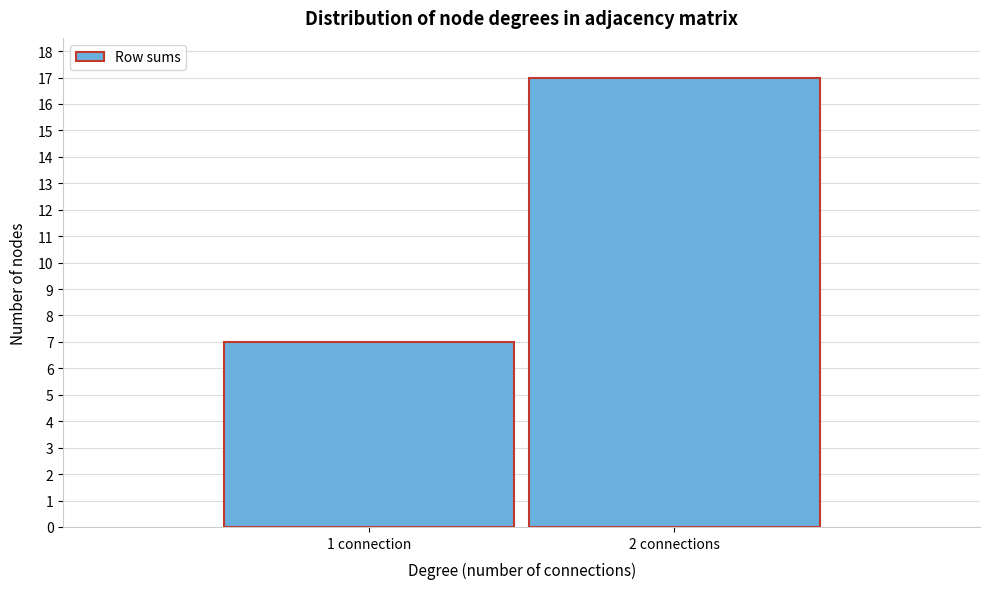

Reading left to right, extract all data points from this chart.

7	17